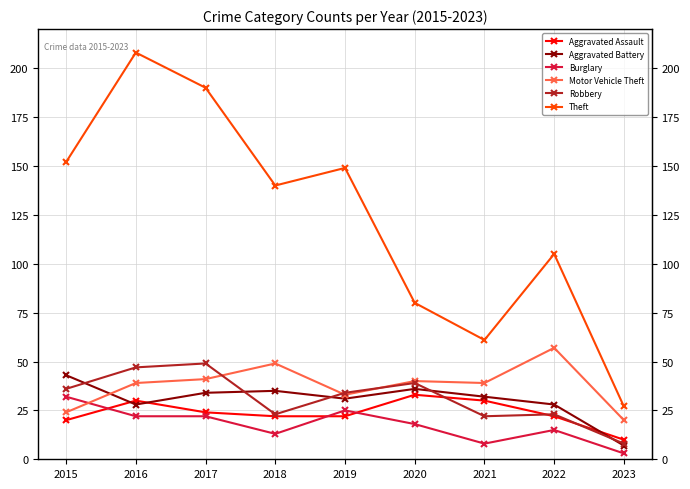

The Theft series shows 105 at 2022. True or false?

True